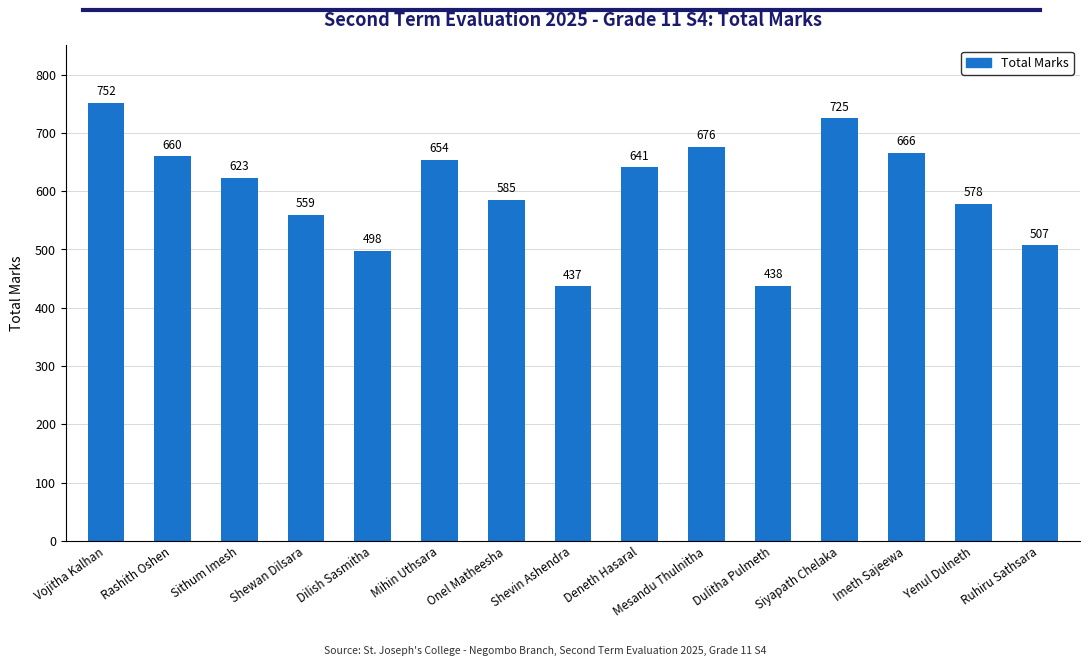

What is the sum of all values?

8999